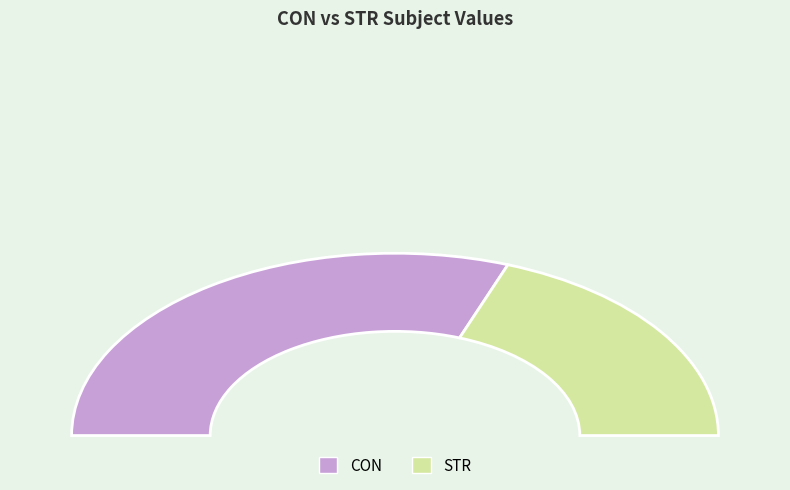

True or false: CON accounts for 70% of the total.

False